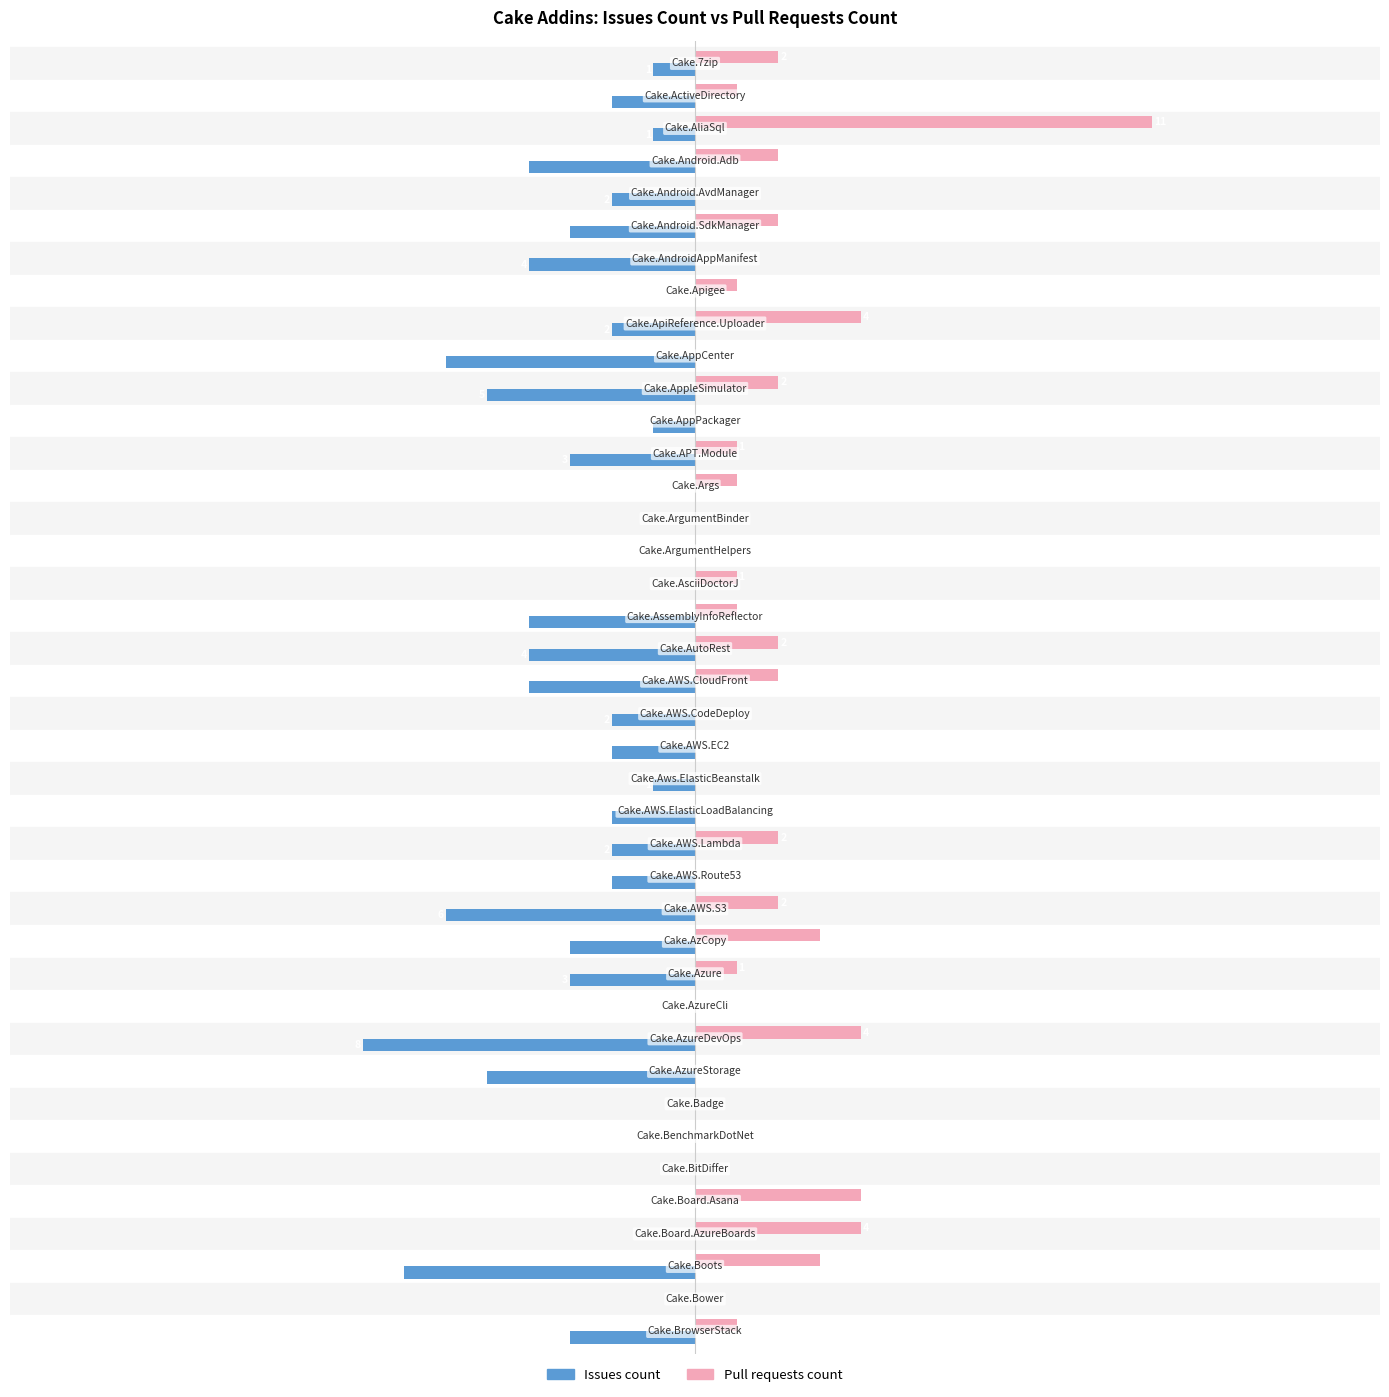

Which series has the largest total across all categories?

Pull requests count